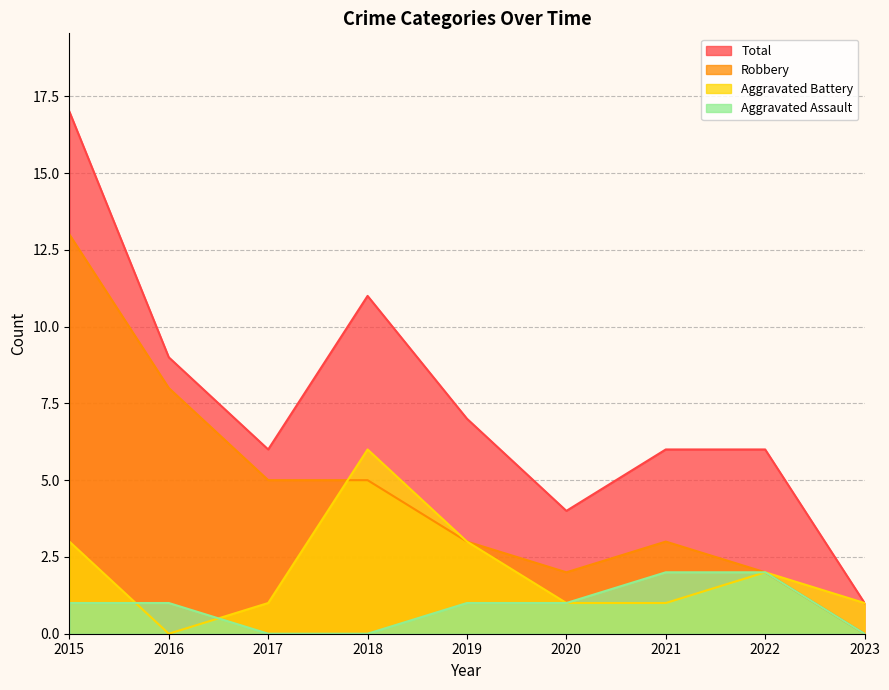

How many lines are shown in the chart?

4